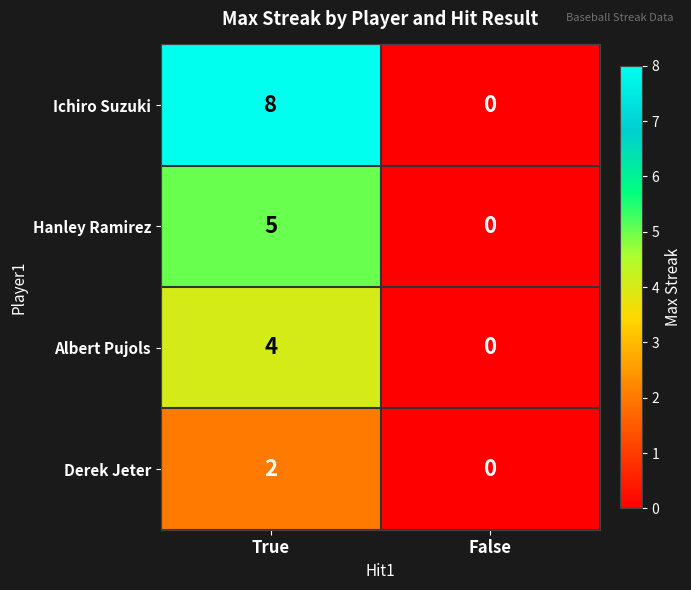

Which category has the lowest value in the Derek Jeter series?

False